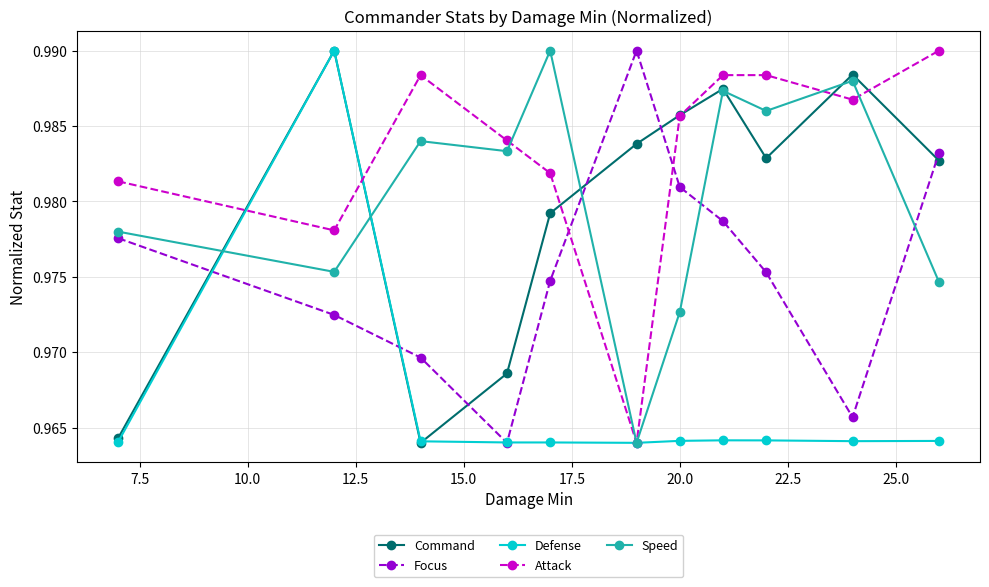

Count the Focus values in the range 0 to 1.

11